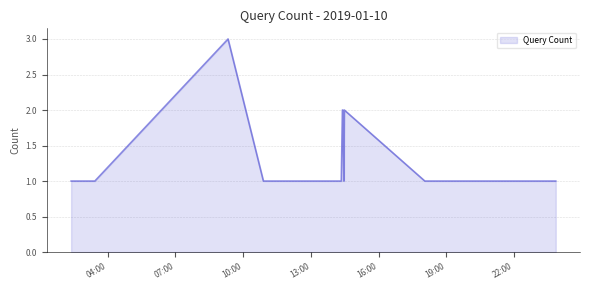

What is the maximum value shown in the chart?

3